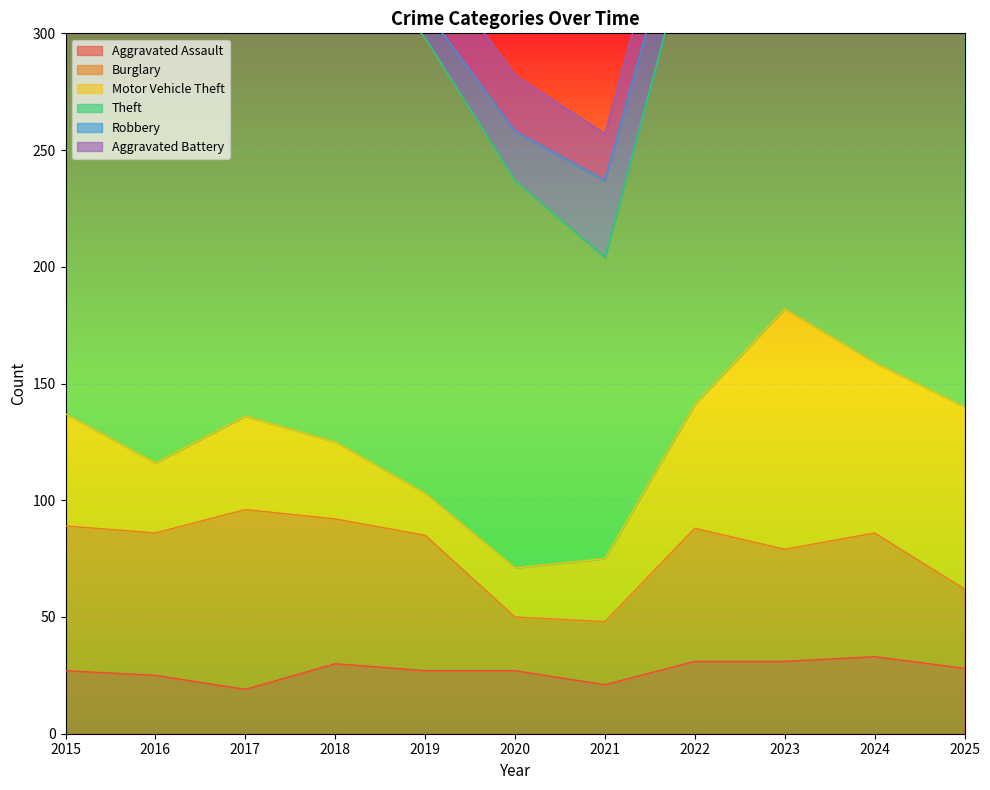

In Robbery, how many points are higher than both neighbors (excluding endpoints)?

2